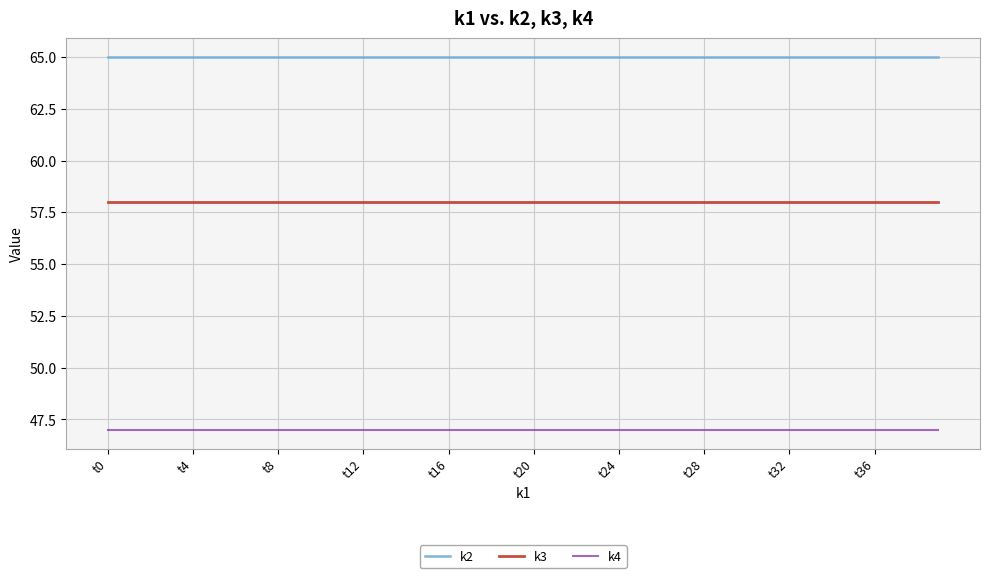

What is the highest value of the k3 series?

58